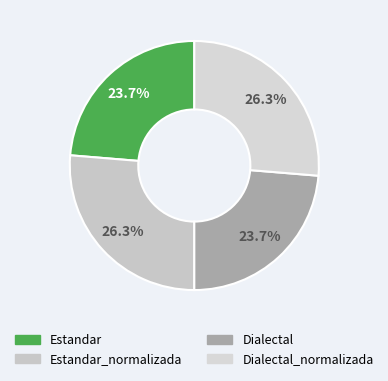

How many slices are in this pie chart?

4